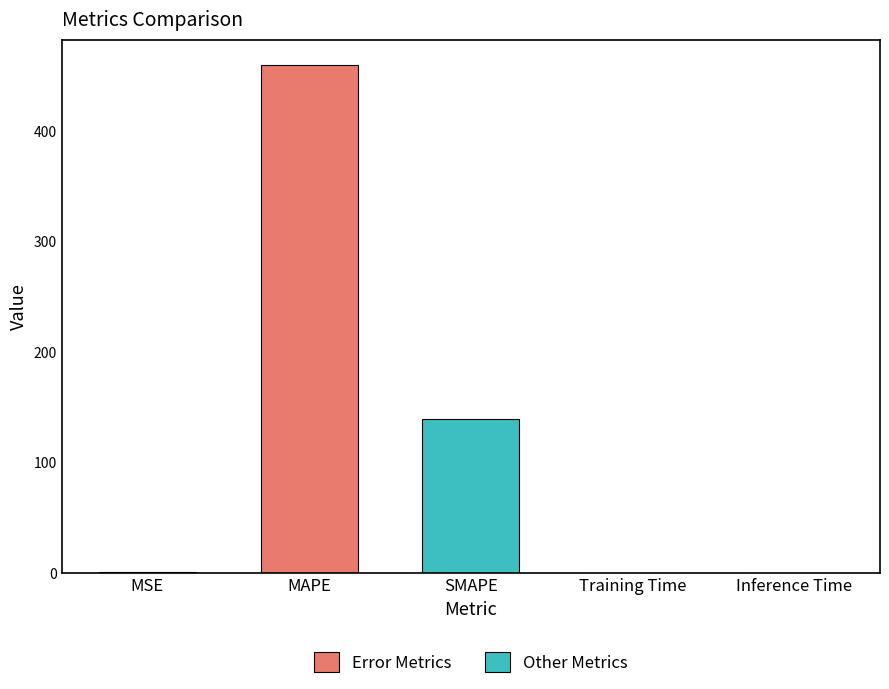

What is the sum of all values?

599.6